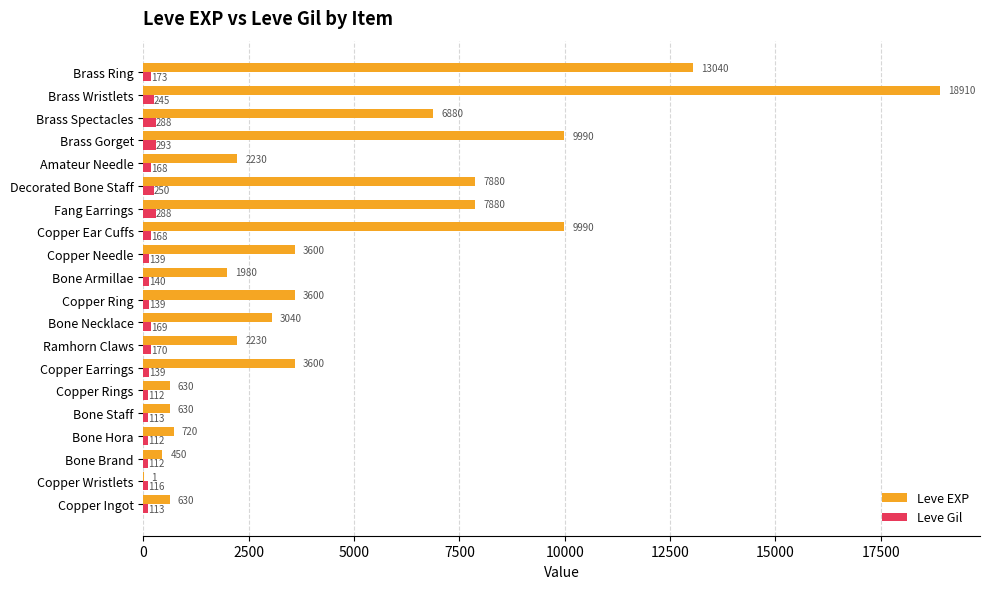

What is the sum of all Leve Gil values?

3447